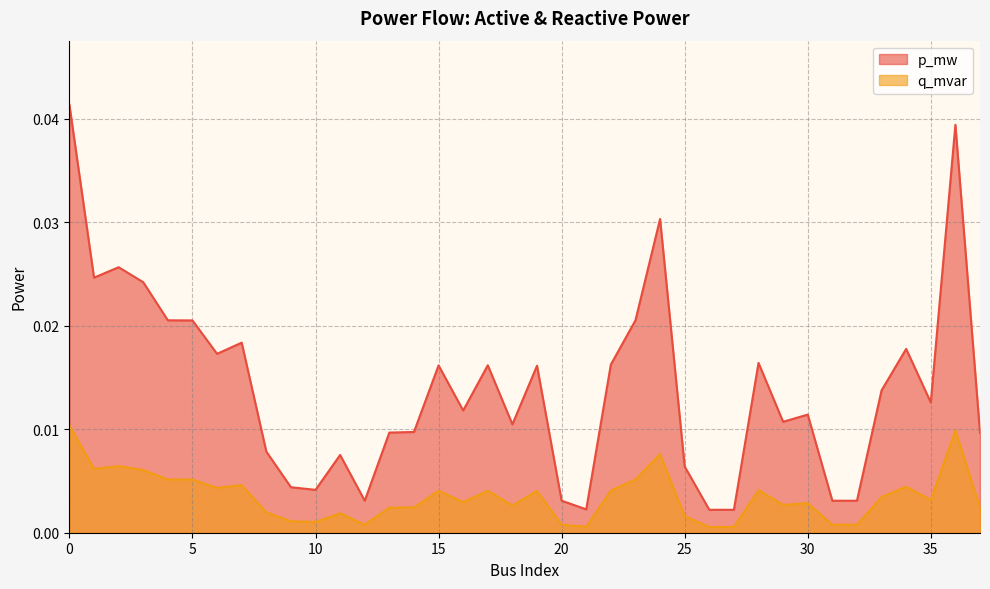

Is it true that q_mvar equals 0.0 at 2?

True